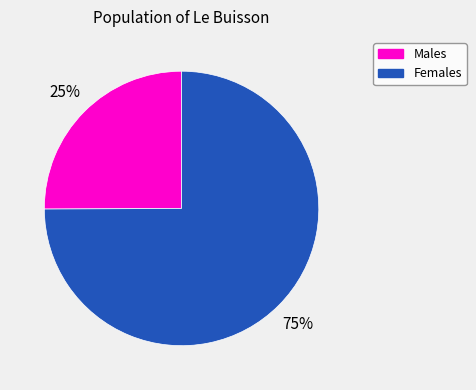

To the nearest percent, what is the difference between the largest and smallest slice percentages?

50%